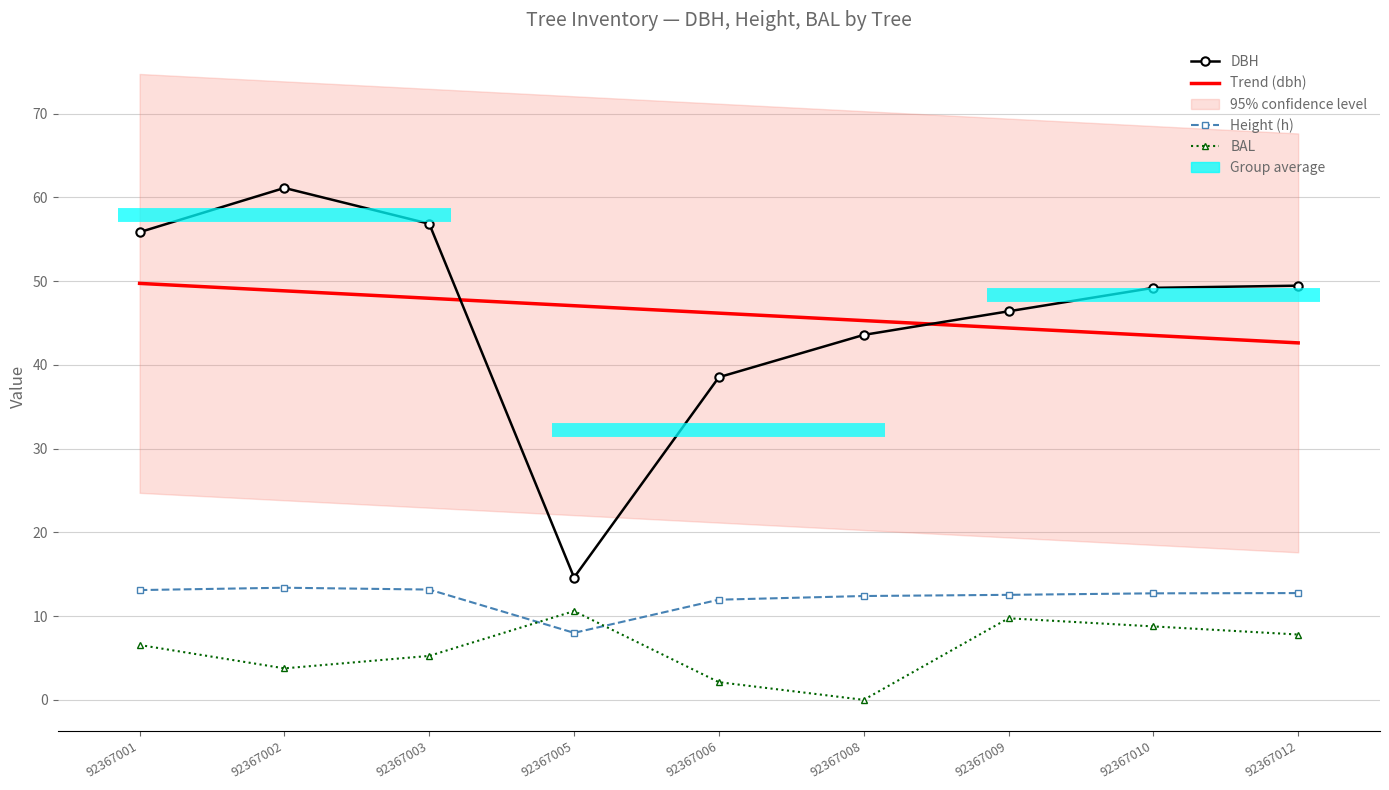

Count the number of data series in this chart.

4